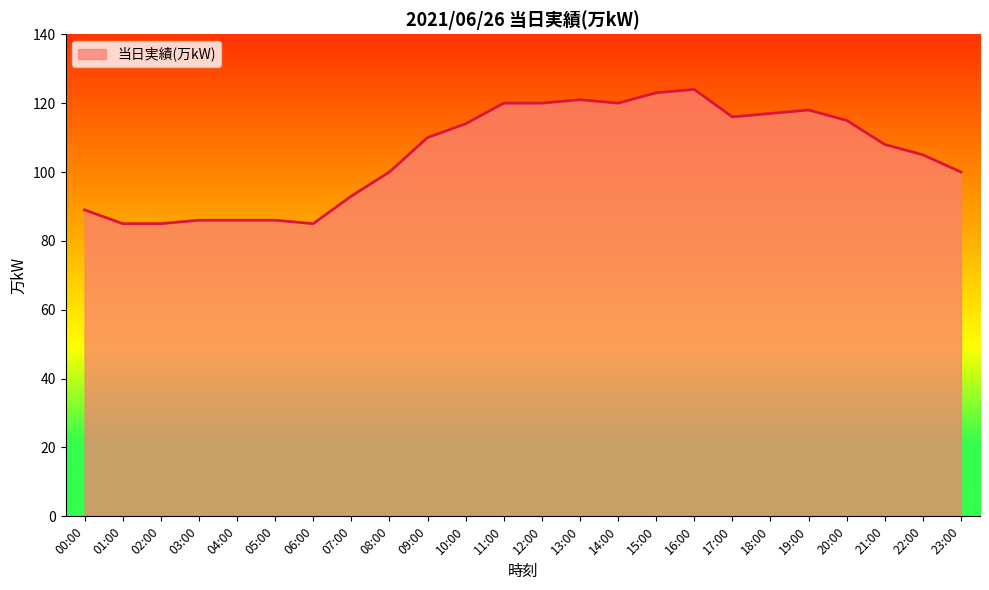

Approximately how many times larger is the value at 01:00 compared to 00:00?

1.0